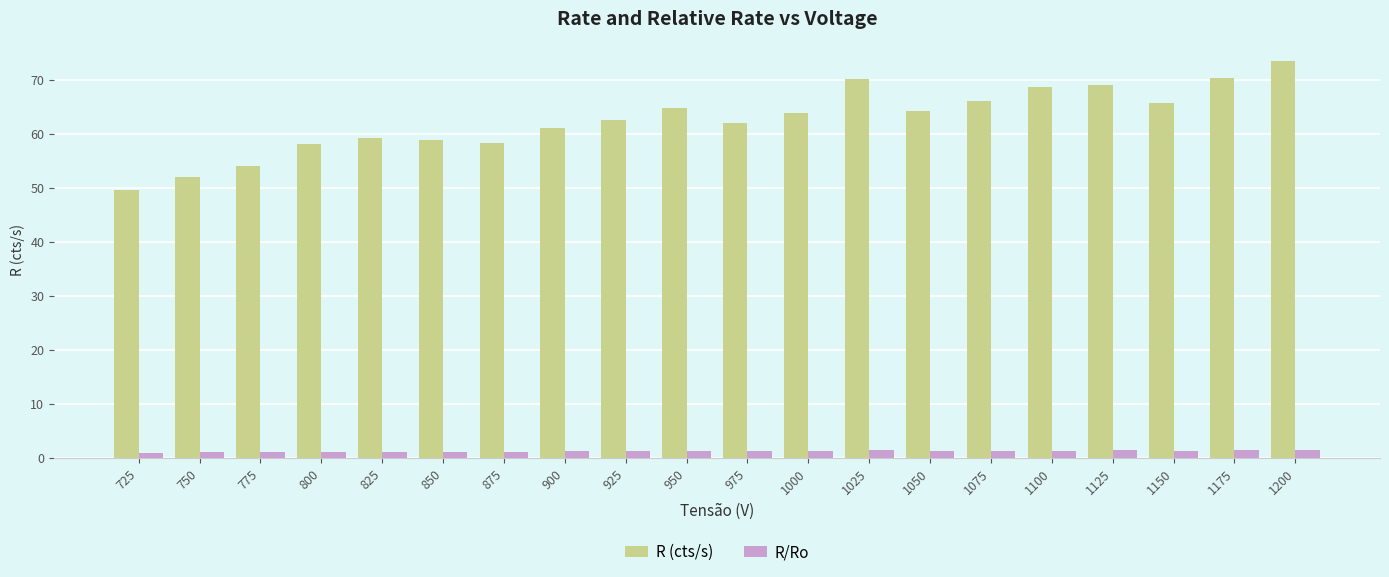

True or false: R/Ro has a value of 1.3 at 1075.

True